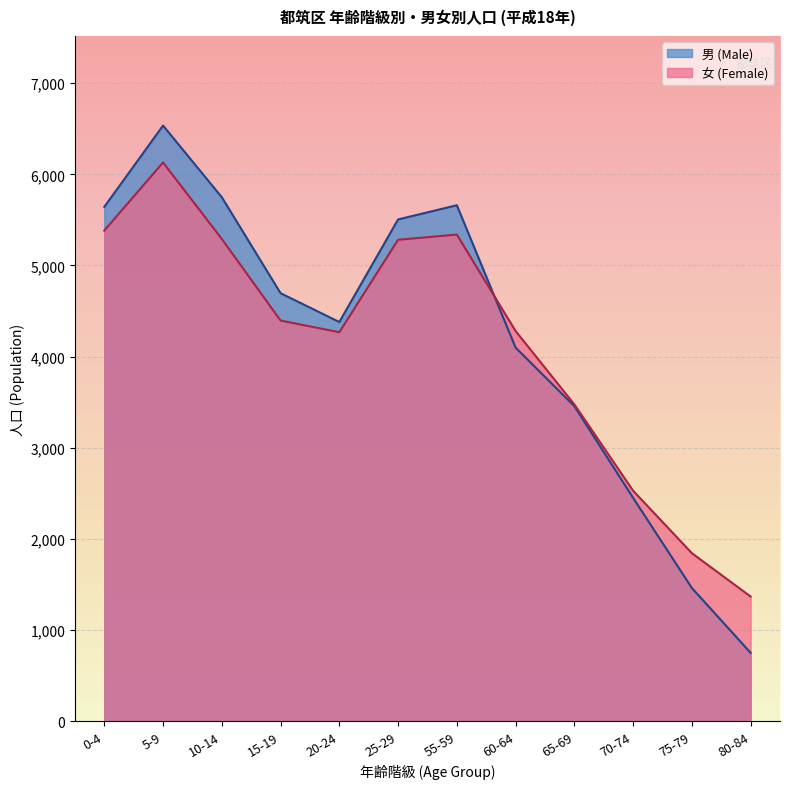

What is the average value of the 女 (Female) series?

4132